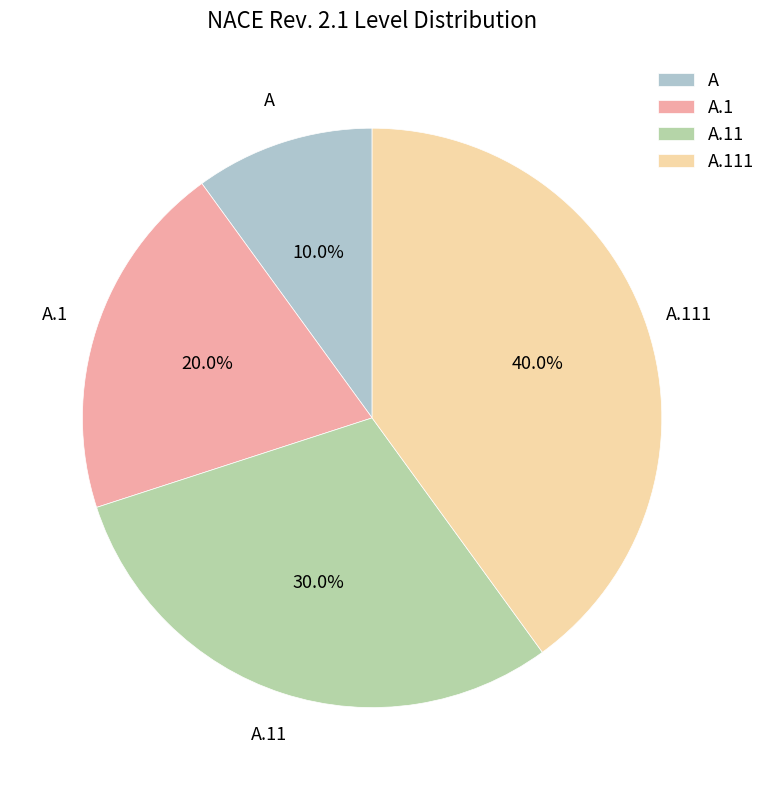

To the nearest percent, what is the difference between the A.11 and A slice percentages?

20%